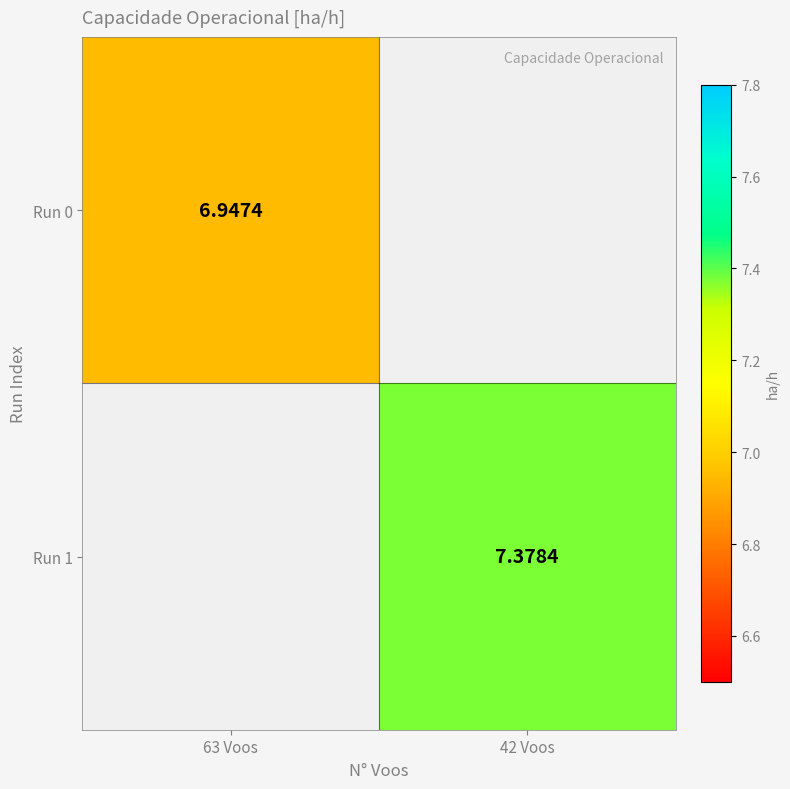

Which series has the widest spread of values?

Run 0